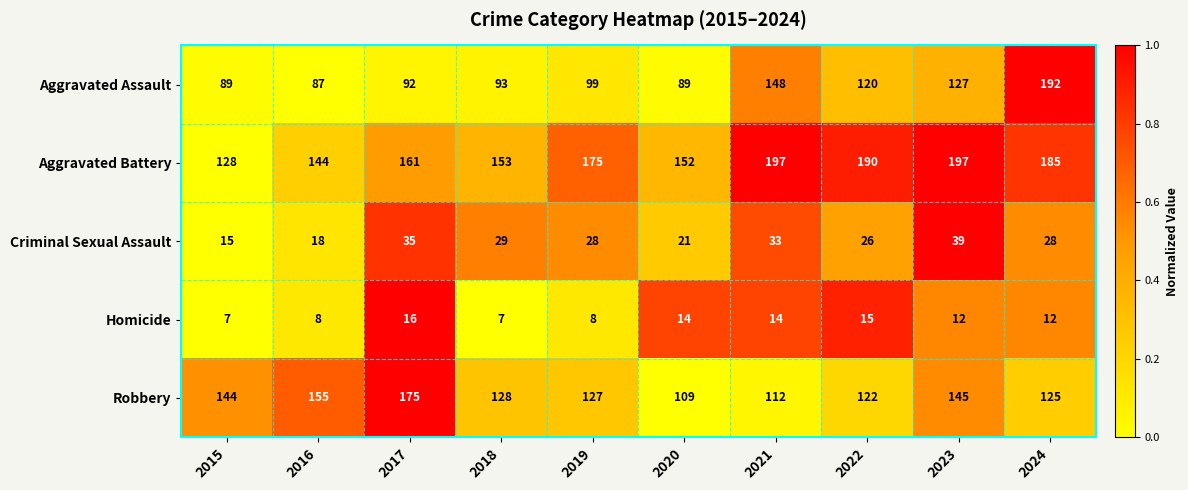

At which category is the sum across all series the highest?

2024